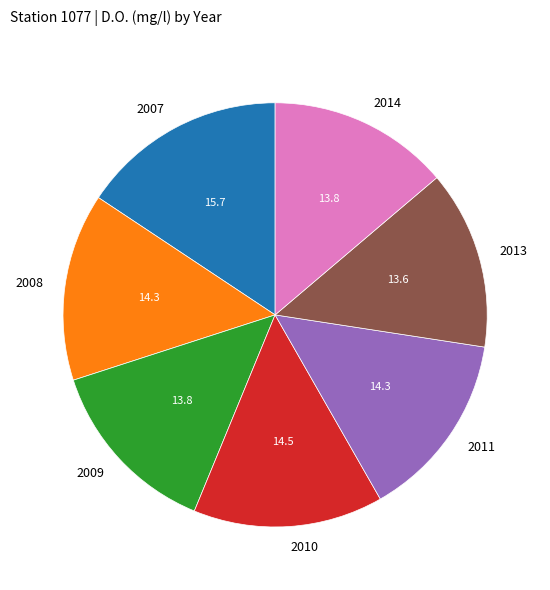

The 2008 slice represents 14% of the pie. True or false?

True